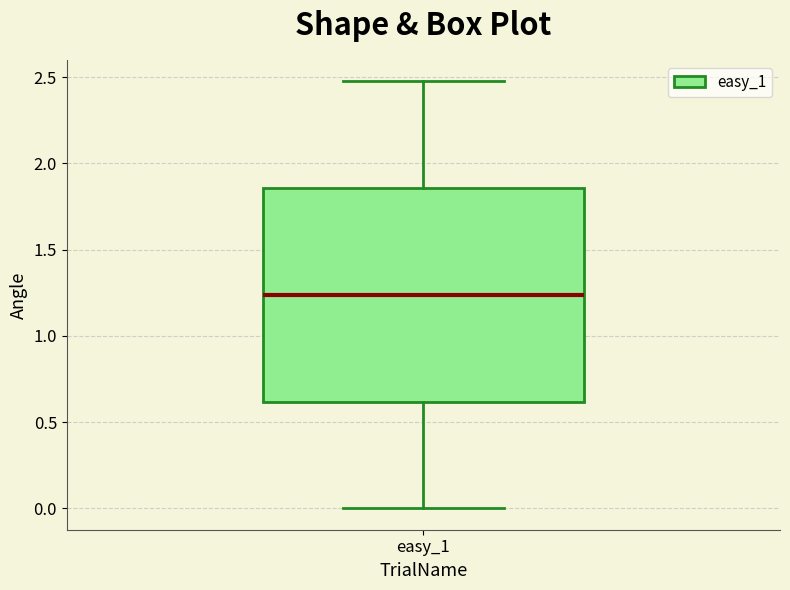

Where does the lower whisker of the box for easy_1 end on the y-axis? The values are not printed on the chart, so give them approximately, as read against the axis.

0.00